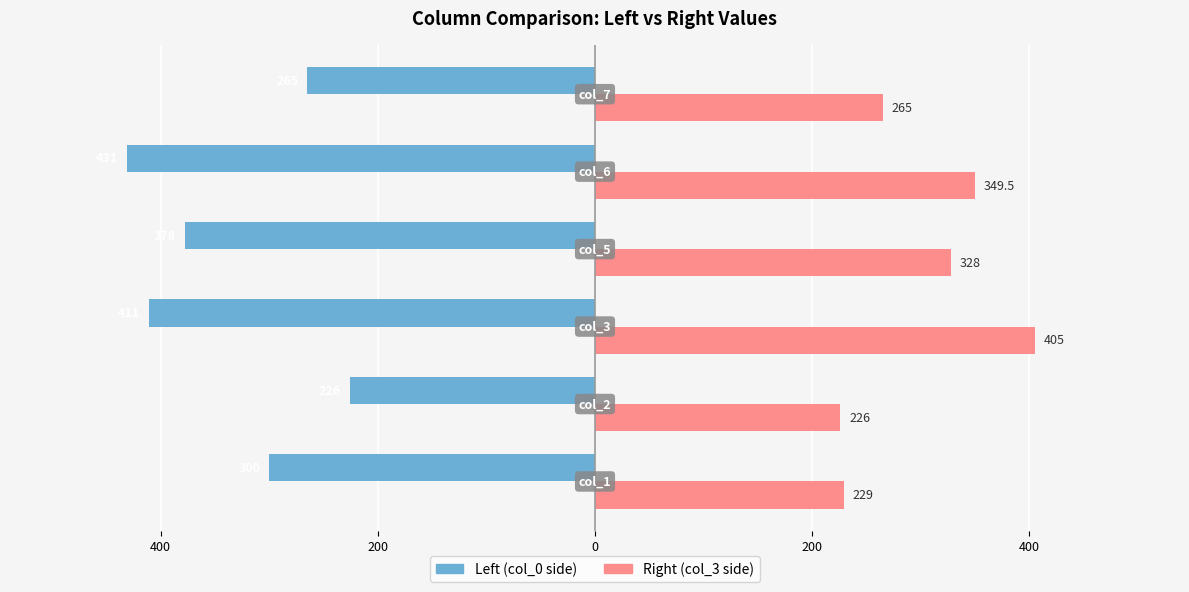

What are all the series names shown in the legend?

Left (col_0 side), Right (col_3 side)